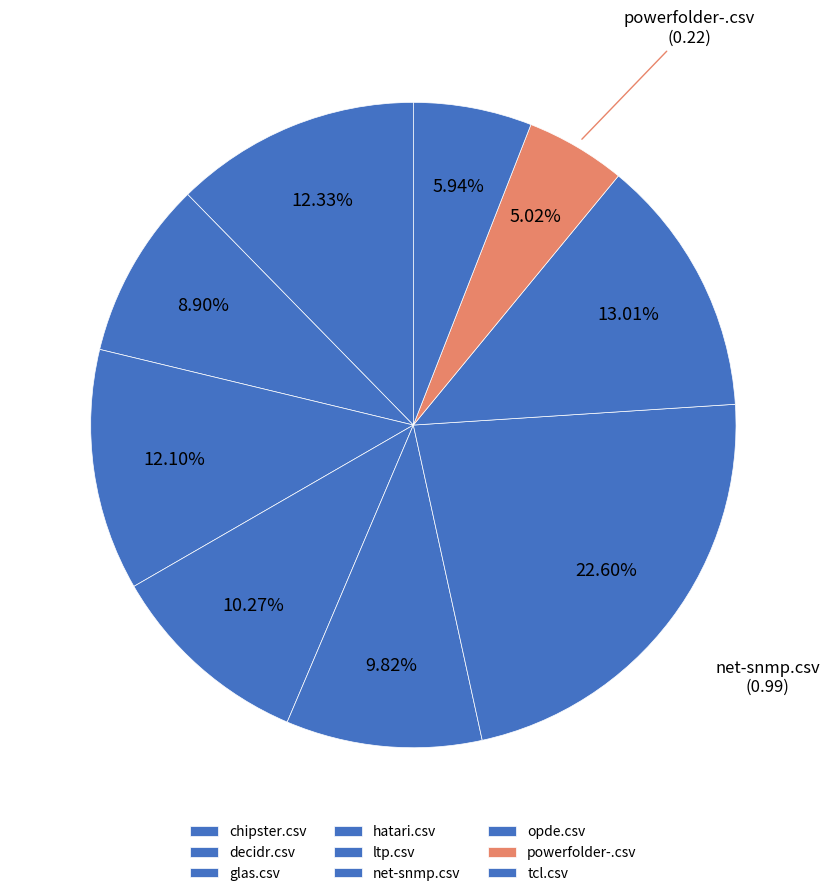

How many slices are in this pie chart?

9